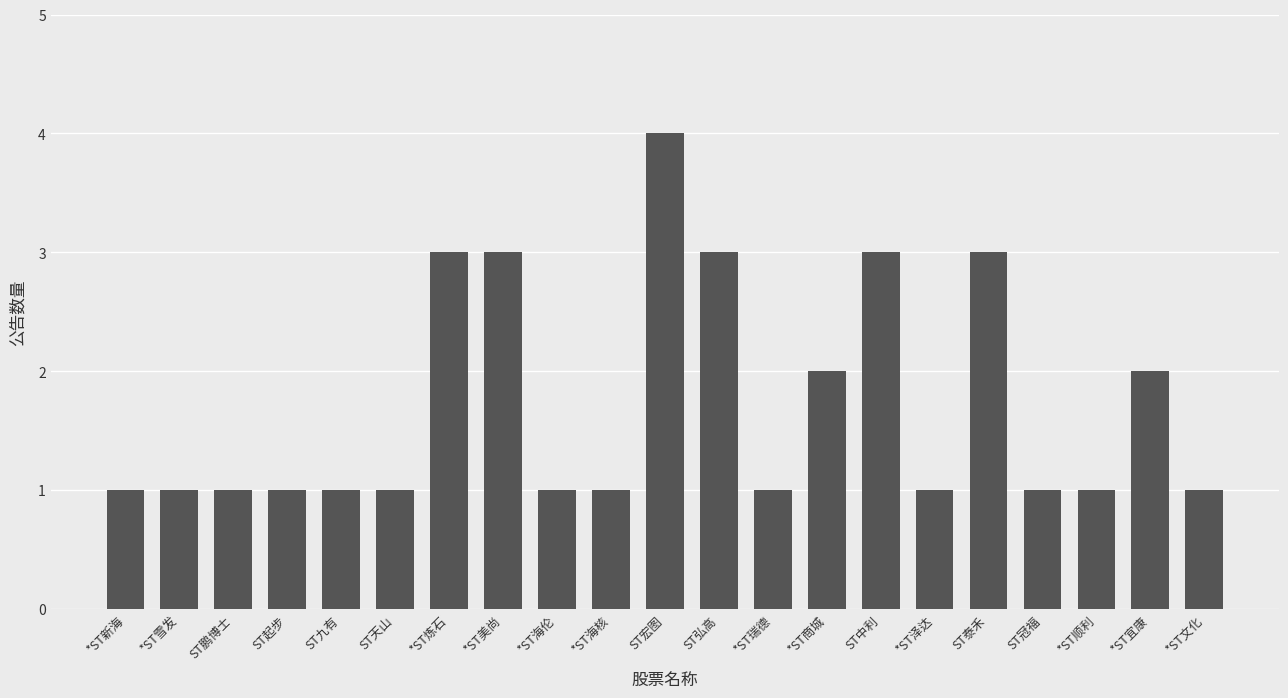

What is the difference between the maximum and minimum values?

3